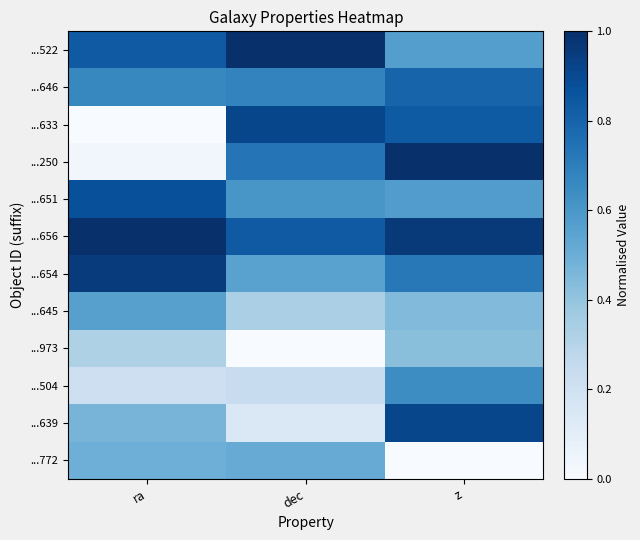

At dec, list the series in order from largest to smallest.

...522, ...633, ...656, ...250, ...646, ...651, ...654, ...772, ...645, ...504, ...639, ...973